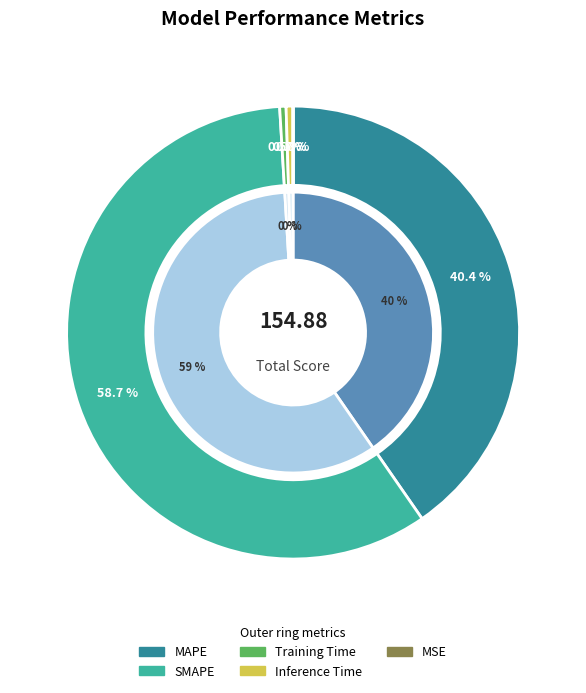

What percentage do Inference Time and MAPE together represent?

40.8%